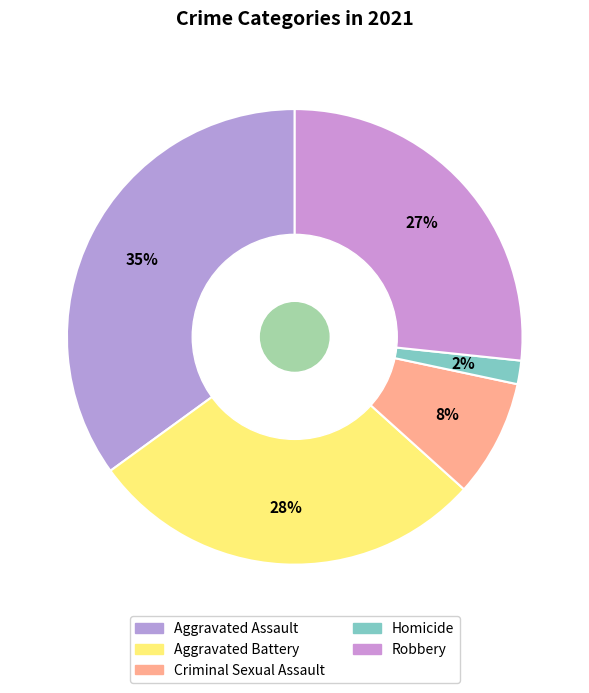

Does any single category account for the majority?

No